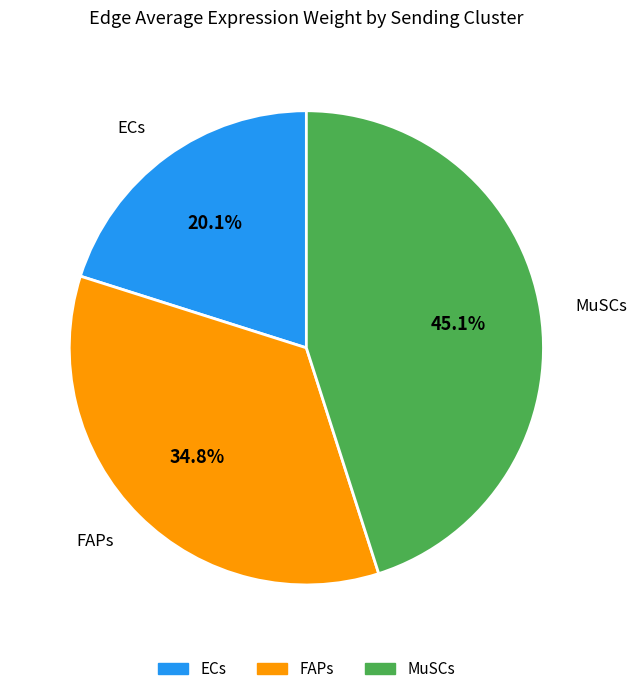

Does any single category account for the majority?

No